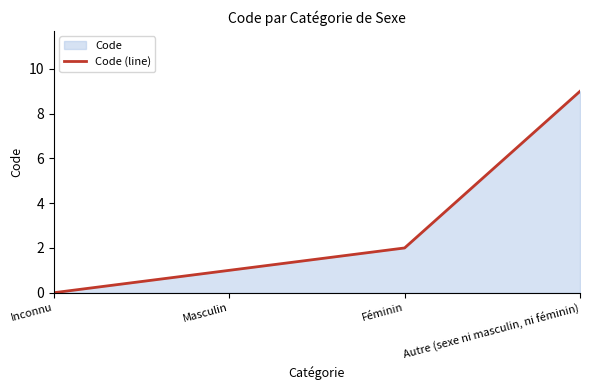

Where does the data first go above 2?

Autre (sexe ni masculin, ni féminin)